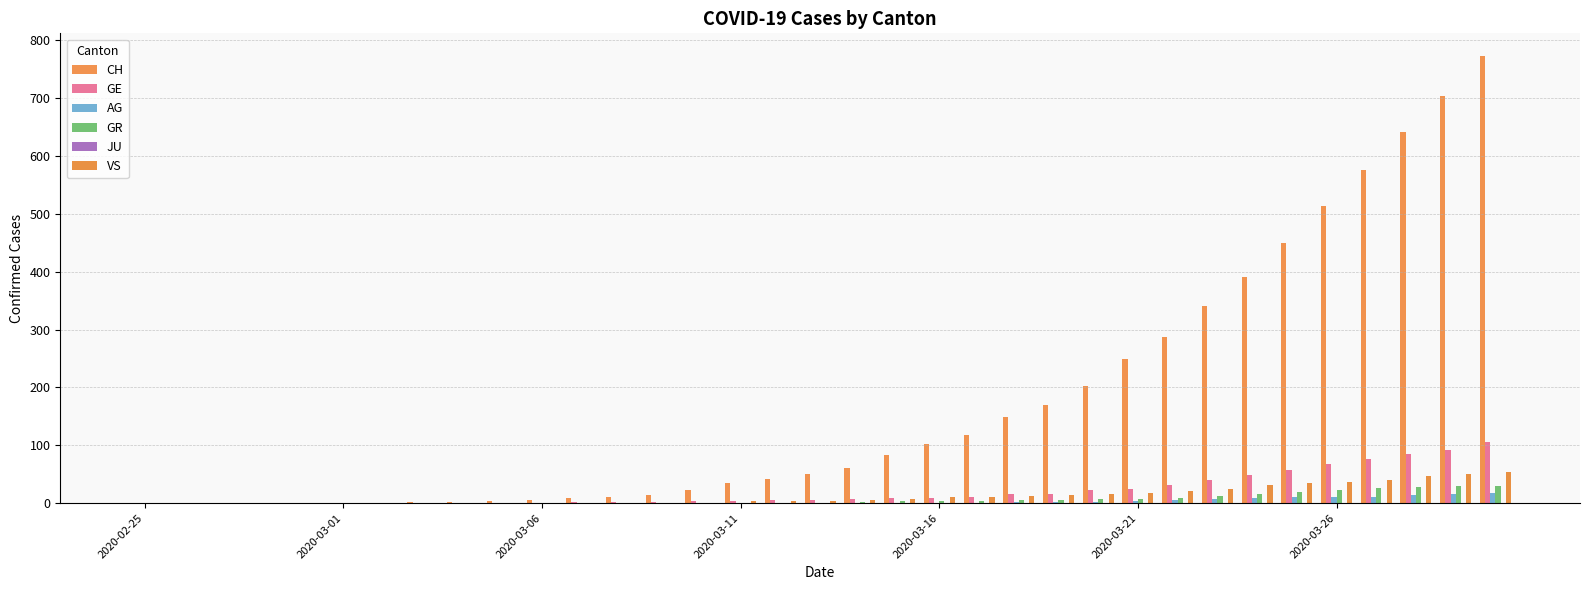

Which series has the widest spread of values?

CH